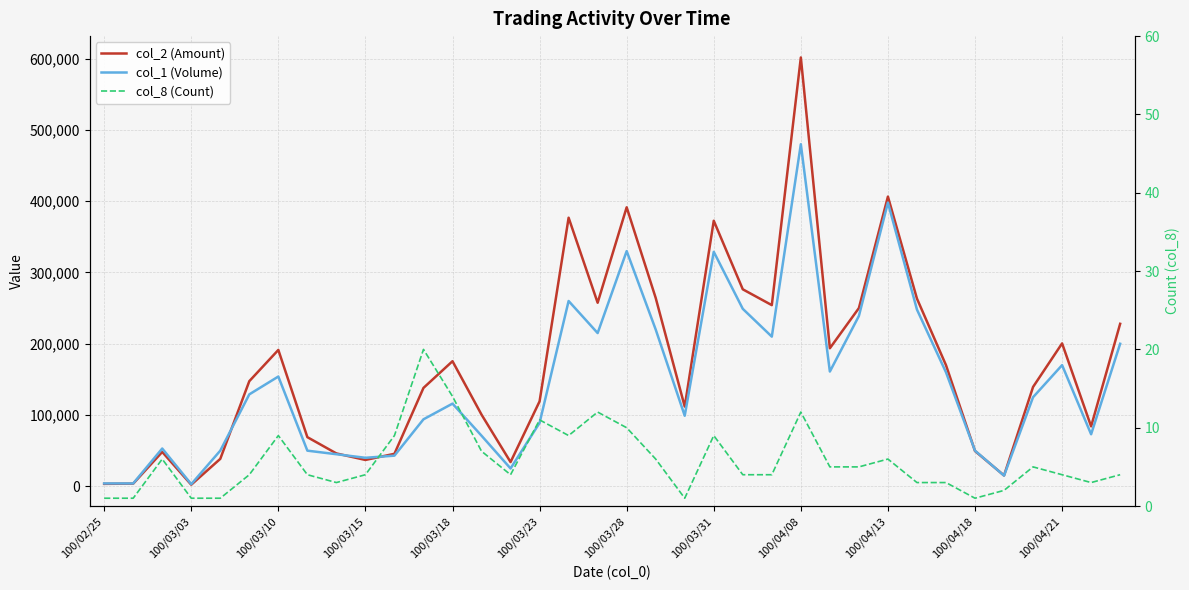

List the series in order of their peak value, highest first.

col_2 (Amount), col_1 (Volume), col_8 (Count)